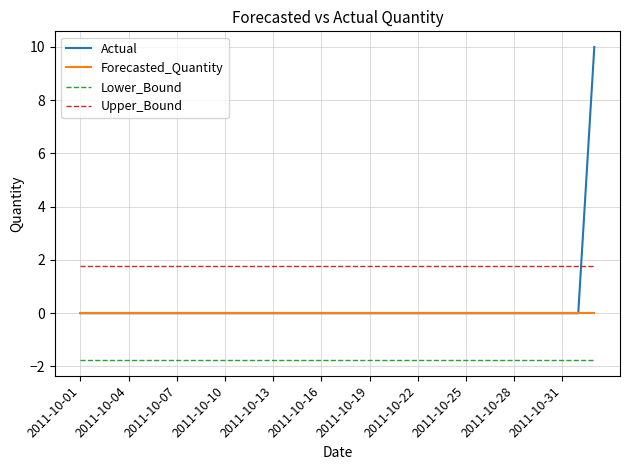

True or false: Upper_Bound and Lower_Bound intersect in this chart.

False